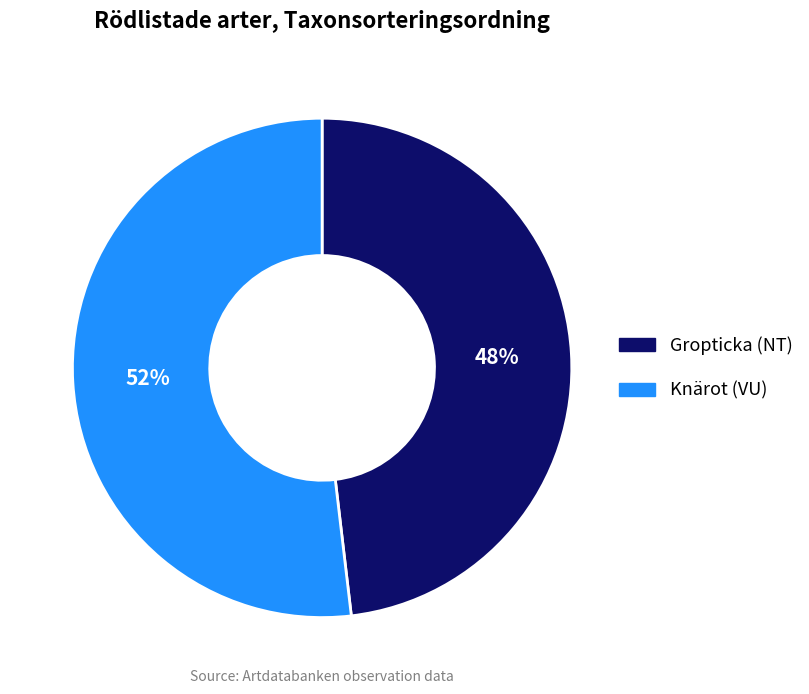

How many slices are in this pie chart?

2